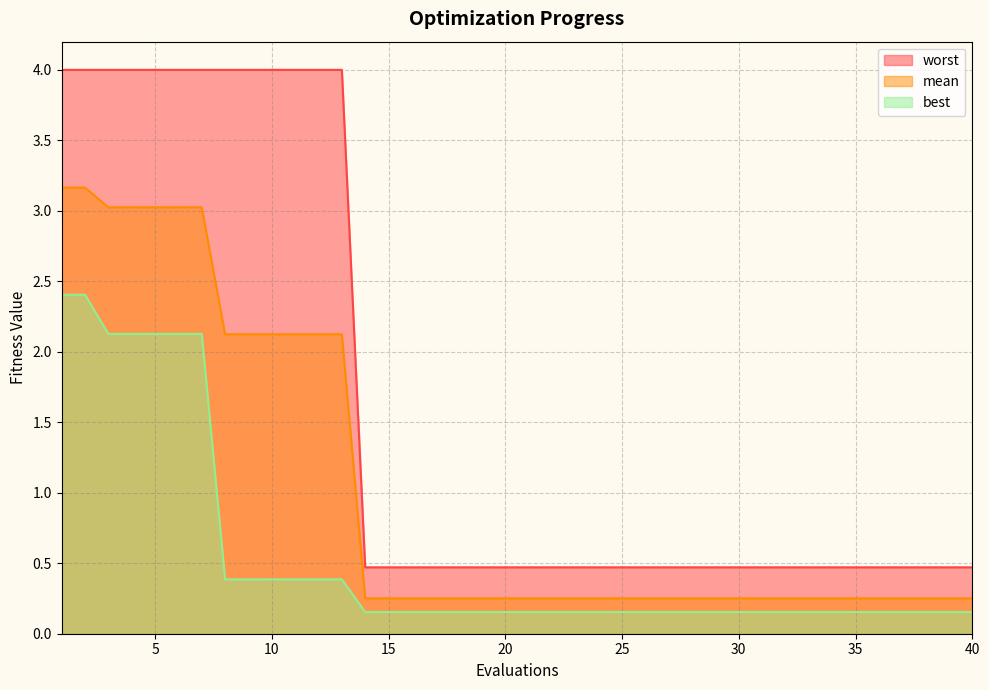

Reading left to right, extract all data points from this chart.

mean: 1=3.2	2=3.2	3=3.0	4=3.0	5=3.0	6=3.0	7=3.0	8=2.1	9=2.1	10=2.1	11=2.1	12=2.1	13=2.1	14=0.3	15=0.3	16=0.3	17=0.3	18=0.3	19=0.3	20=0.3	21=0.3	22=0.3	23=0.3	24=0.3	25=0.3	26=0.3	27=0.3	28=0.3	29=0.3	30=0.3	31=0.3	32=0.3	33=0.3	34=0.3	35=0.3	36=0.3	37=0.3	38=0.3	39=0.3	40=0.3
best: 1=2.4	2=2.4	3=2.1	4=2.1	5=2.1	6=2.1	7=2.1	8=0.4	9=0.4	10=0.4	11=0.4	12=0.4	13=0.4	14=0.2	15=0.2	16=0.2	17=0.2	18=0.2	19=0.2	20=0.2	21=0.2	22=0.2	23=0.2	24=0.2	25=0.2	26=0.2	27=0.2	28=0.2	29=0.2	30=0.2	31=0.2	32=0.2	33=0.2	34=0.2	35=0.2	36=0.2	37=0.2	38=0.2	39=0.2	40=0.2
worst: 1=4.0	2=4.0	3=4.0	4=4.0	5=4.0	6=4.0	7=4.0	8=4.0	9=4.0	10=4.0	11=4.0	12=4.0	13=4.0	14=0.5	15=0.5	16=0.5	17=0.5	18=0.5	19=0.5	20=0.5	21=0.5	22=0.5	23=0.5	24=0.5	25=0.5	26=0.5	27=0.5	28=0.5	29=0.5	30=0.5	31=0.5	32=0.5	33=0.5	34=0.5	35=0.5	36=0.5	37=0.5	38=0.5	39=0.5	40=0.5